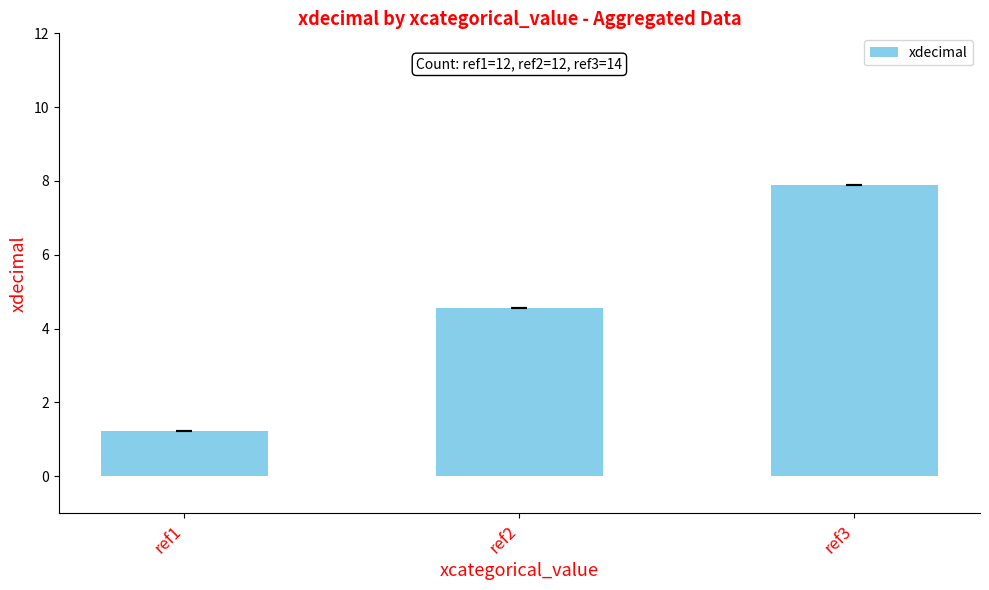

True or false: the data shows 1.2 at ref1.

True